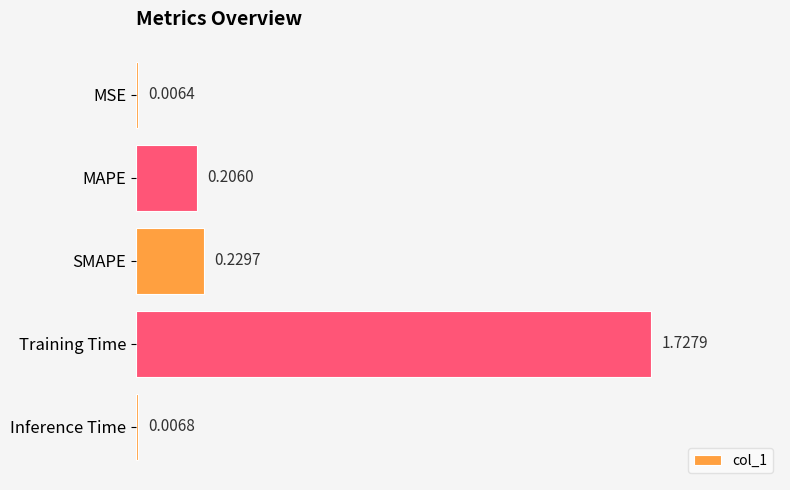

Which has a higher value, MAPE or MSE?

MAPE